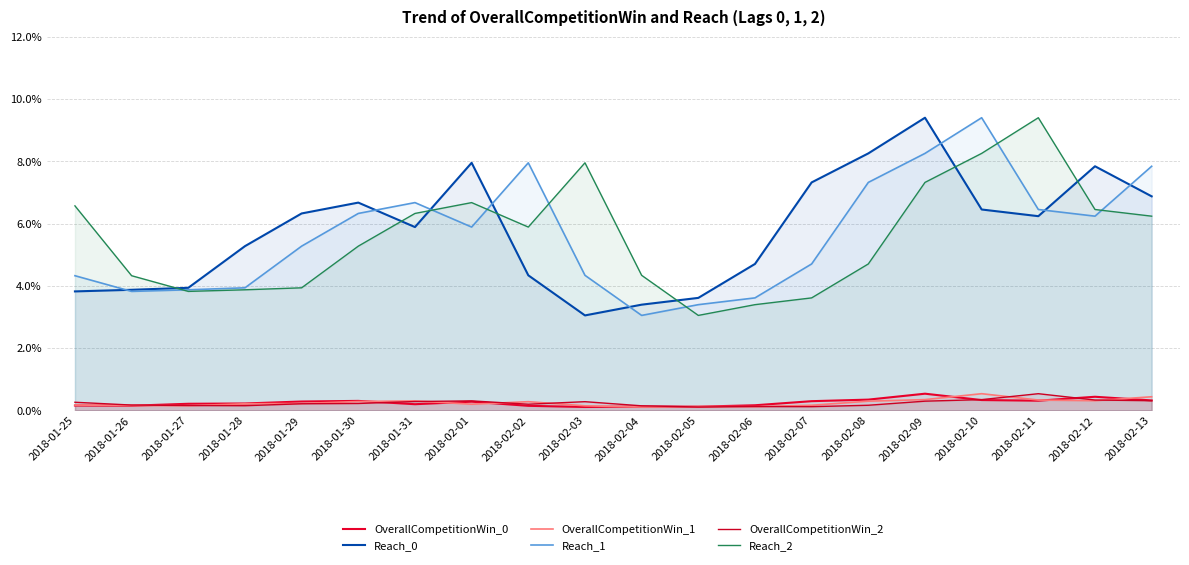

How many distinct data groups are displayed?

6